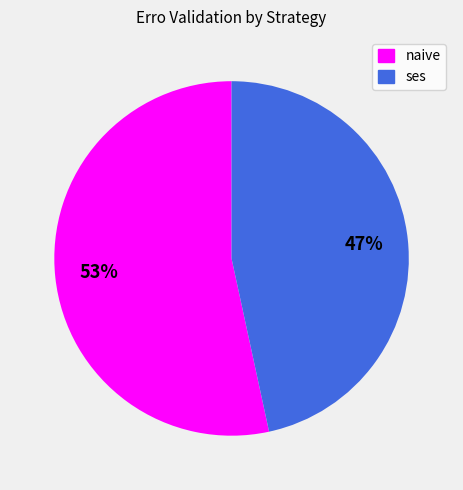

Is naive the majority of the pie?

Yes